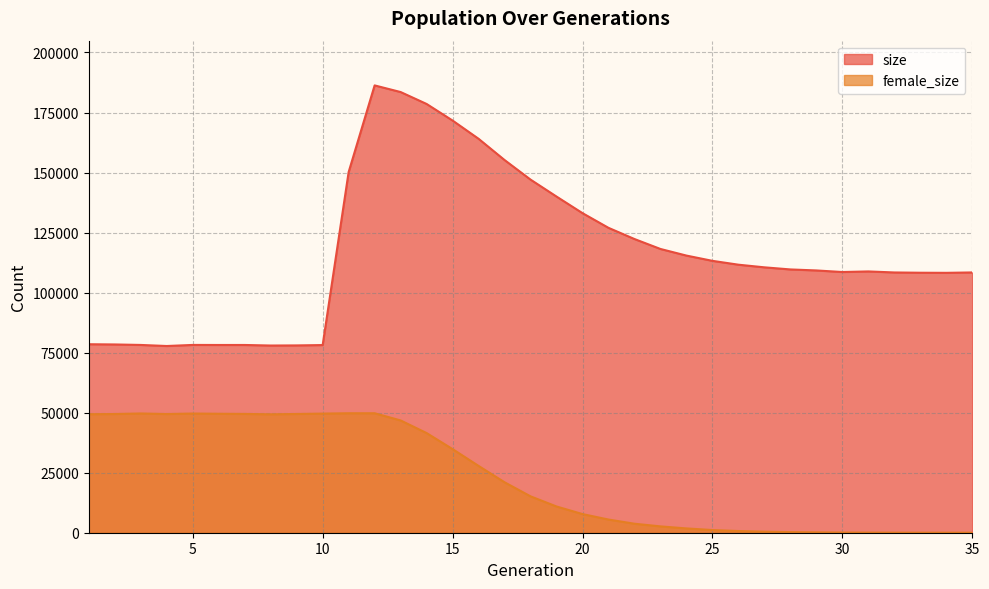

What is the total value across all series at 3?

127864